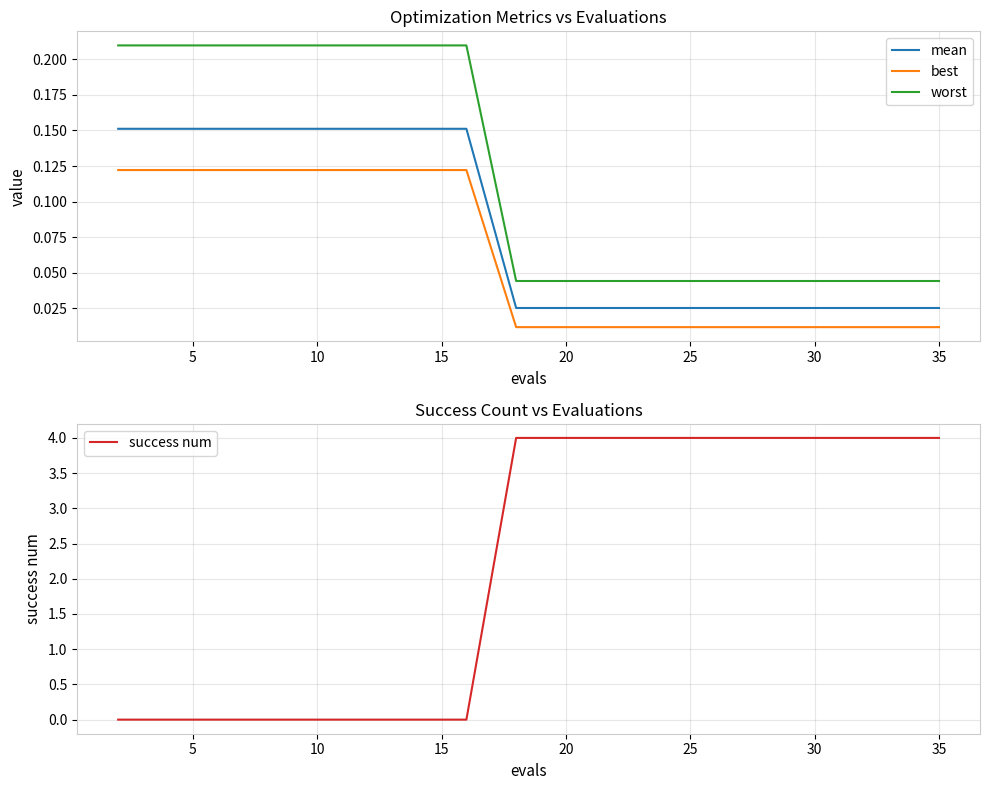

What is the sum of all best values?

1.2